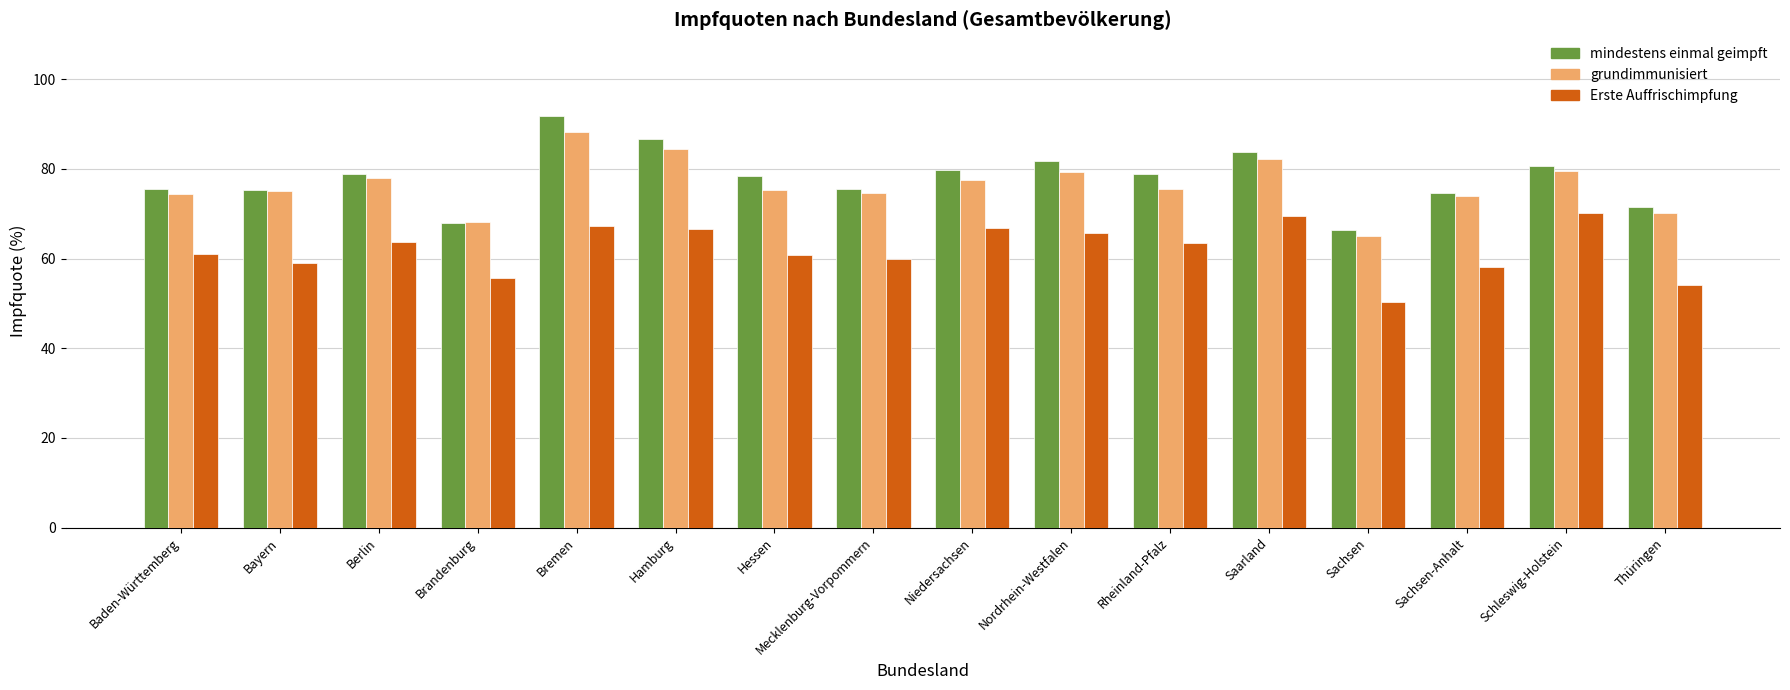

Which series has the largest total across all categories?

mindestens einmal geimpft